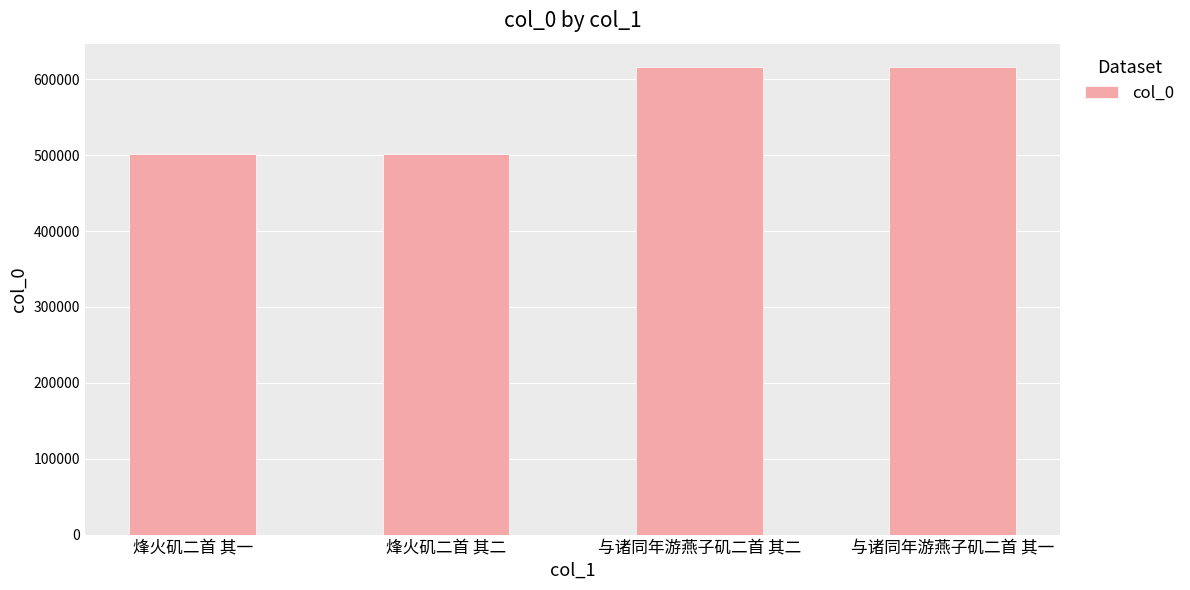

What is the value of the 2nd bar from the left?

501056